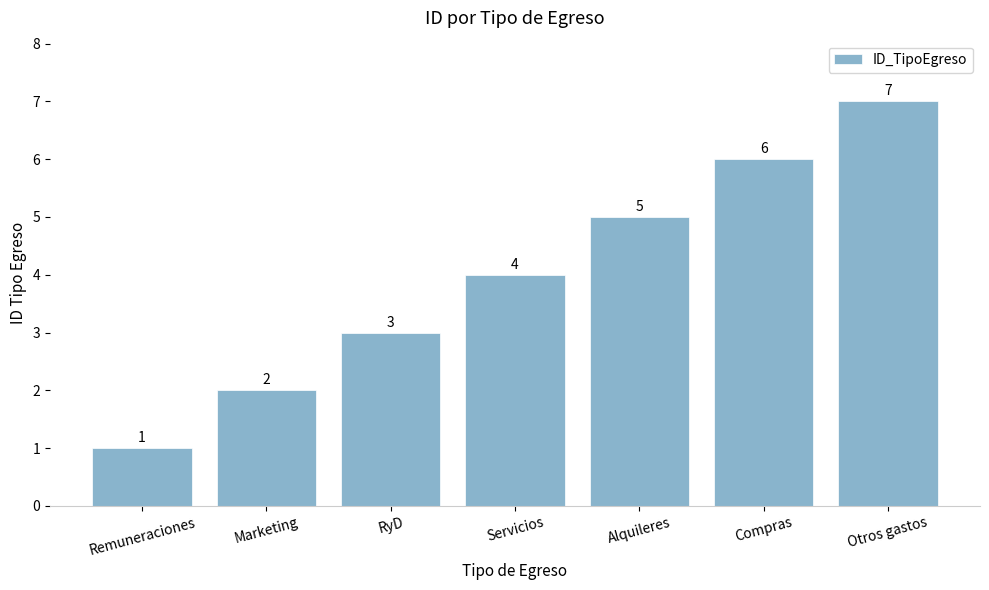

Rank the categories by value from lowest to highest.

Remuneraciones, Marketing, RyD, Servicios, Alquileres, Compras, Otros gastos